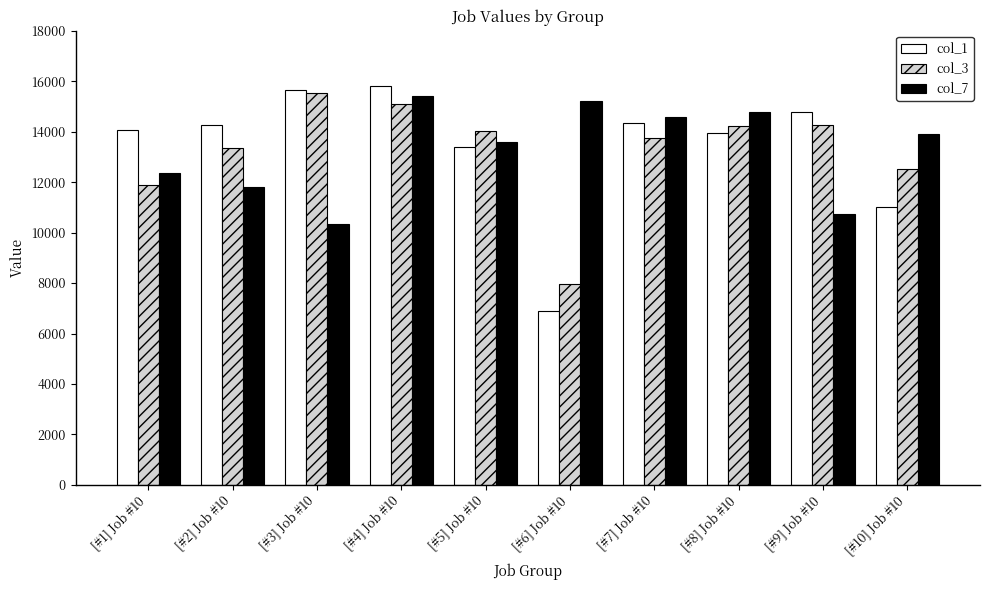

Where does the col_7 series first go above 13907?

[#4] Job #10